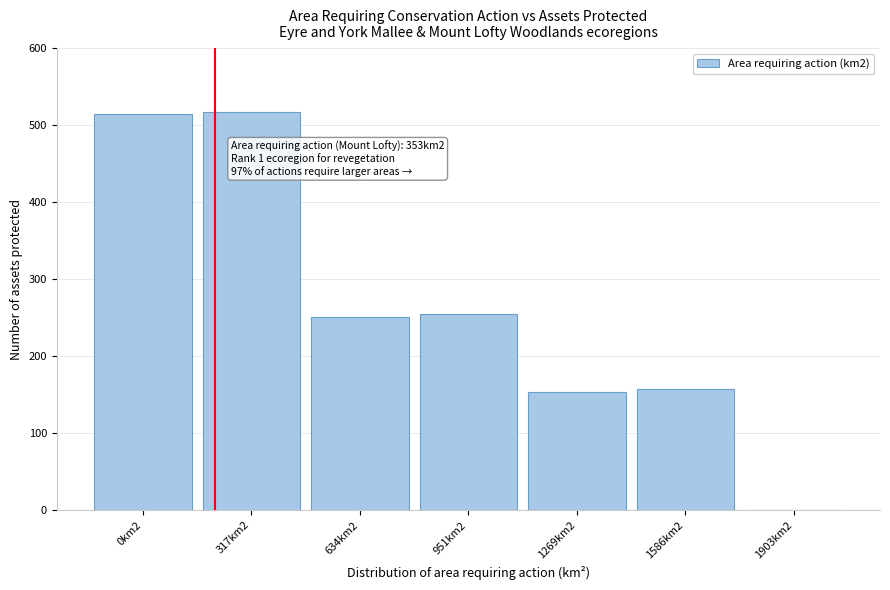

Reading right to left, what are all the values shown in this chart?

1903km2=0	1586km2=157	1269km2=153	951km2=255	634km2=251	317km2=517	0km2=514